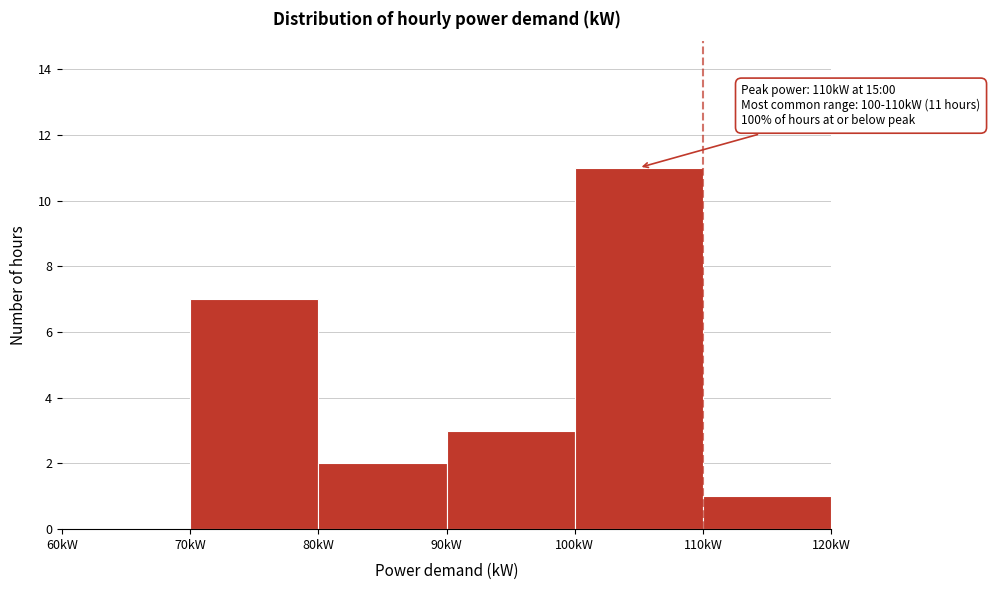

Which range on the x-axis has the tallest bar?

100 to 110